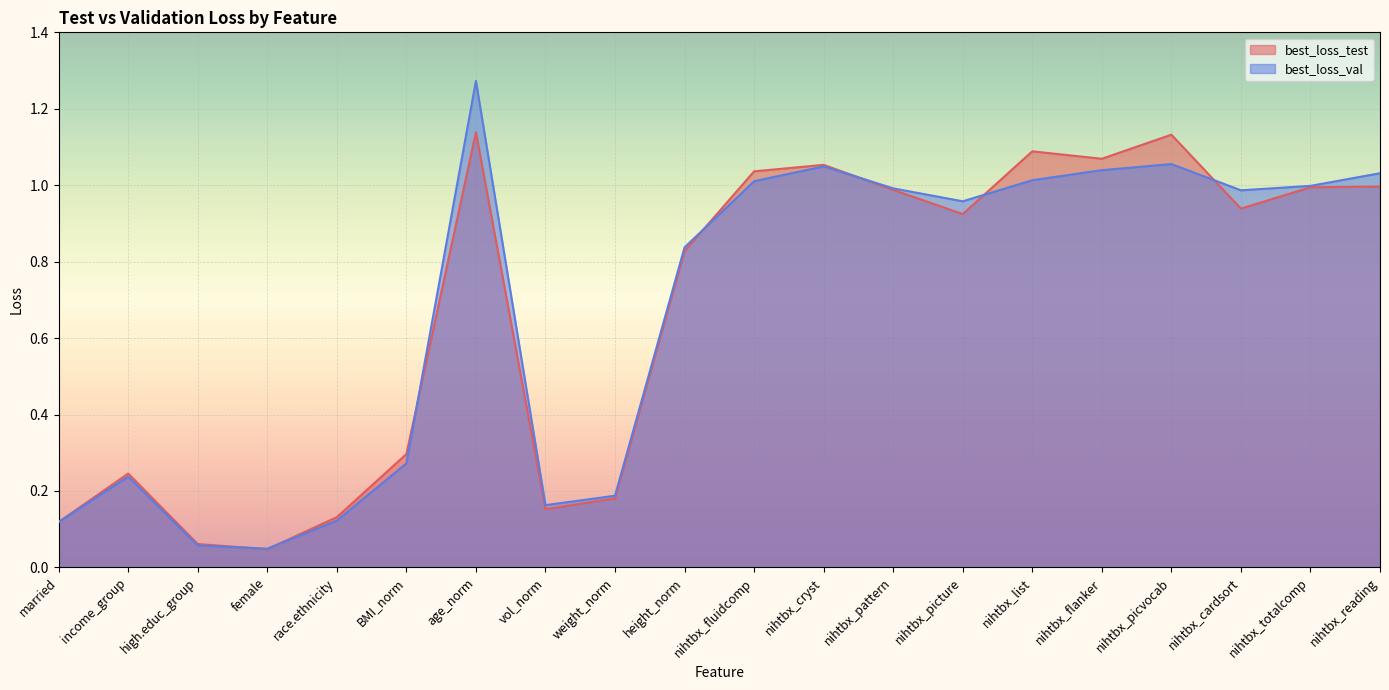

What is the difference between the maximum and minimum values in the best_loss_test series?

1.1